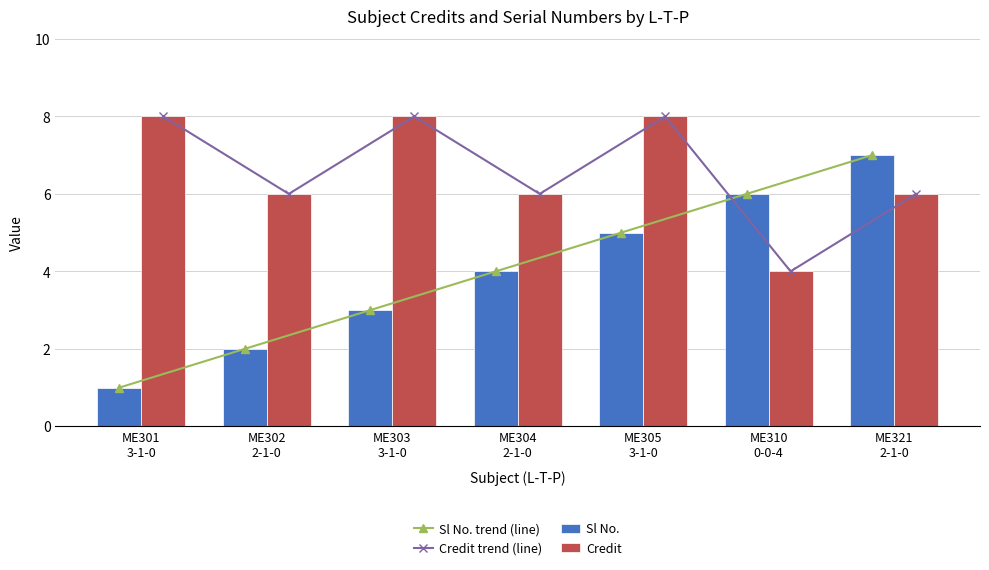

Rank the series at ME304
2-1-0 from lowest to highest value.

Sl No. trend (line), Sl No., Credit trend (line), Credit